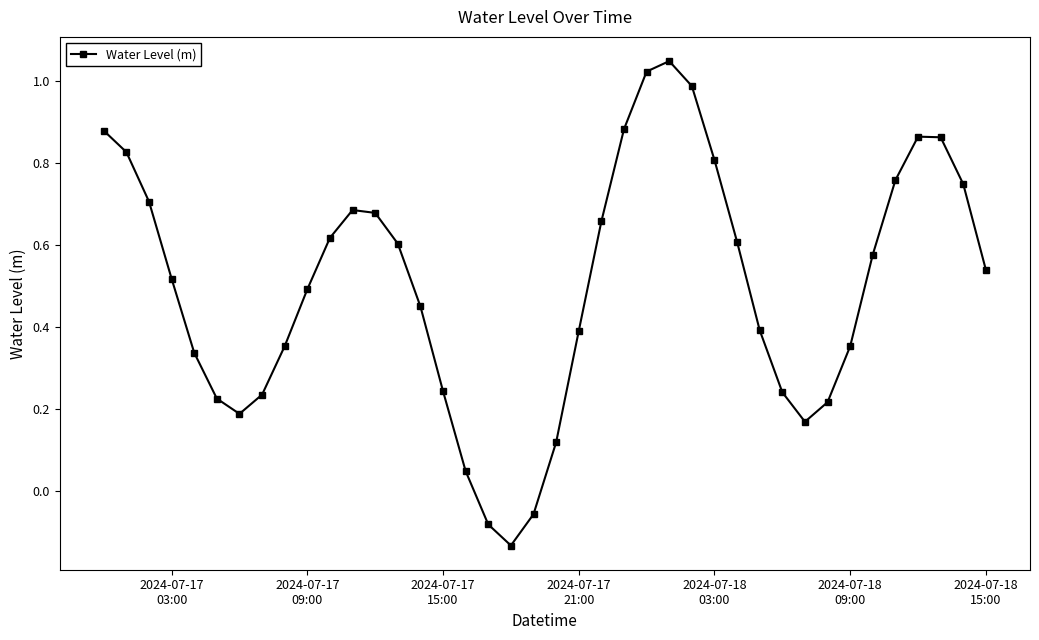

What is the sum of all values?

20.1